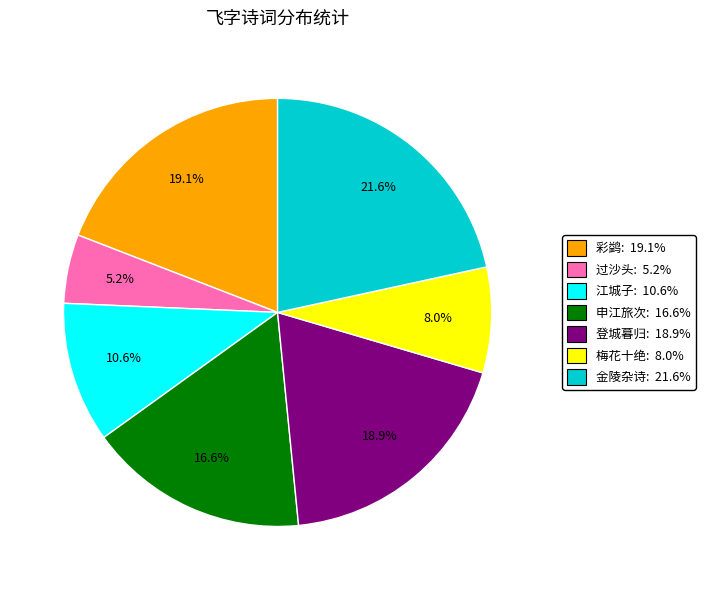

Is there a majority slice in this chart?

No